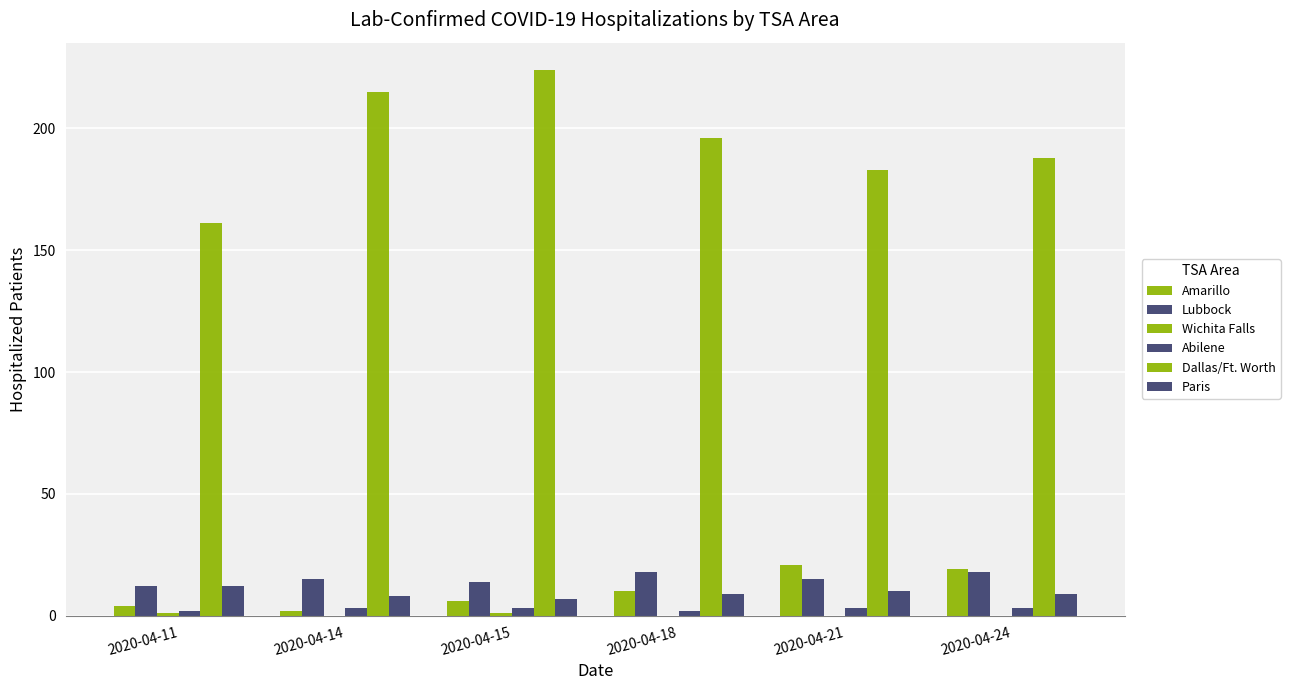

Count the number of categories in the chart.

6